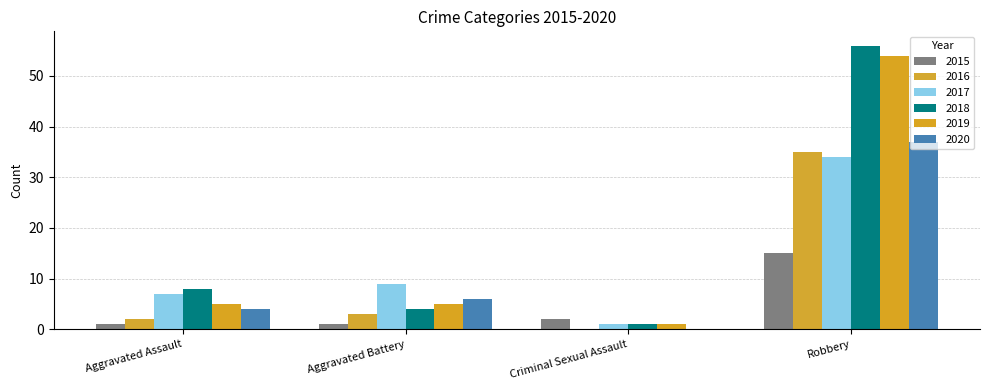

True or false: 2020 has a value of 14 at Criminal Sexual Assault.

False